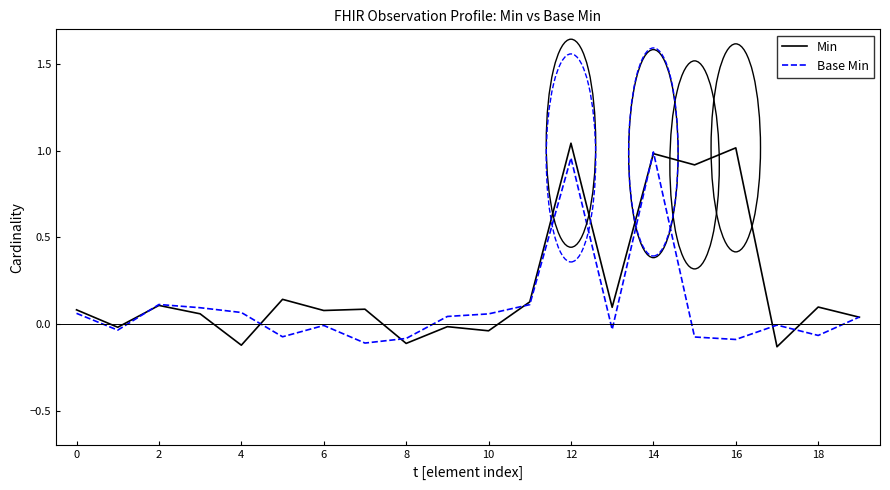

Which series has the largest total across all categories?

Min